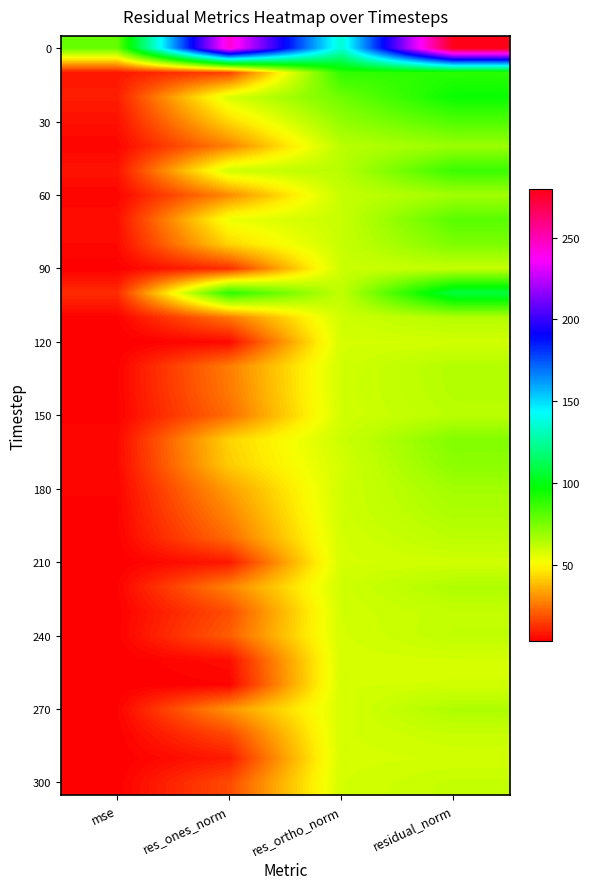

At how many categories does at least one series exceed 4?

4